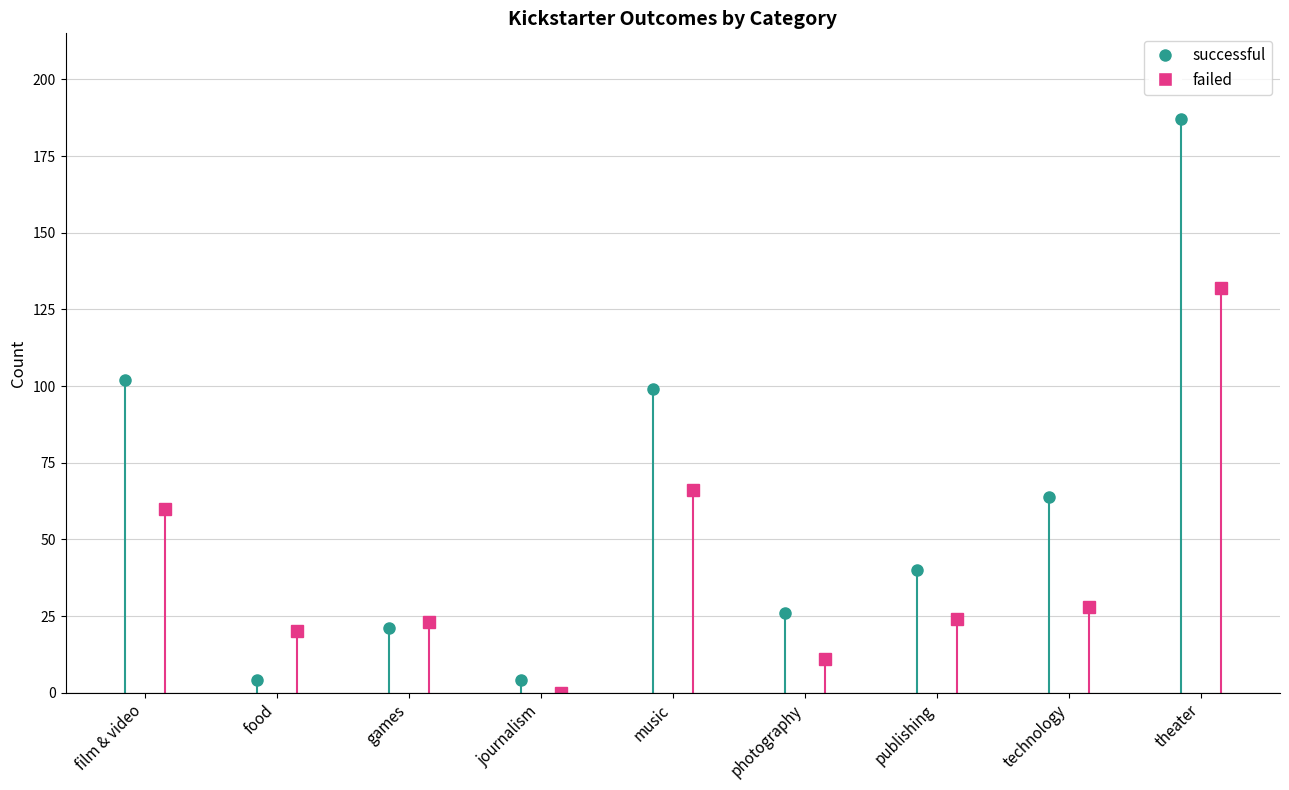

Between photography and publishing, which series saw the biggest shift?

successful